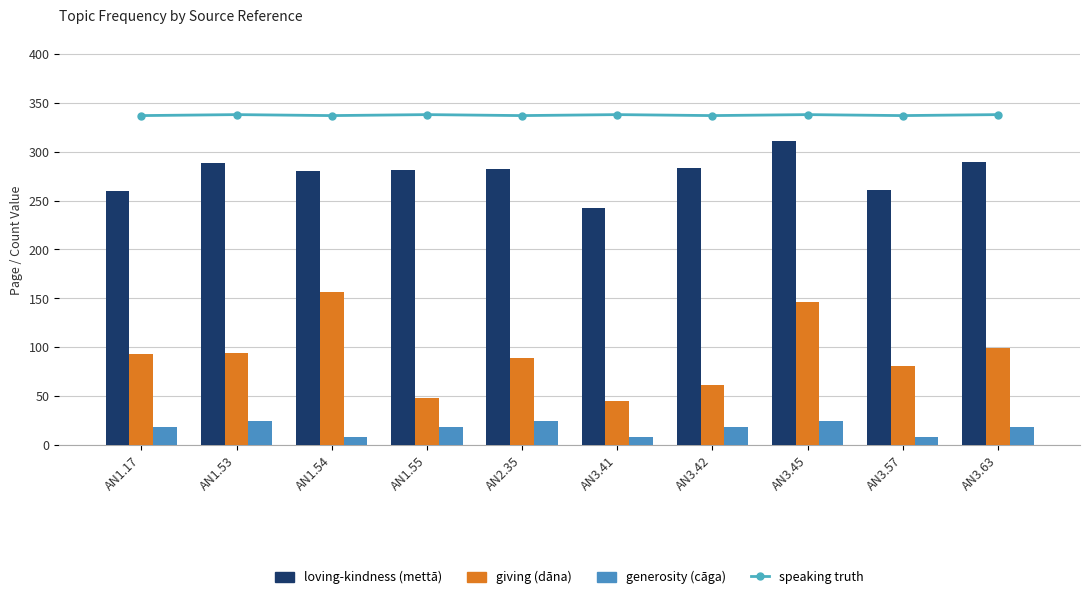

Rank the series by their maximum value, from lowest to highest.

generosity (cāga), giving (dāna), loving-kindness (mettā), speaking truth